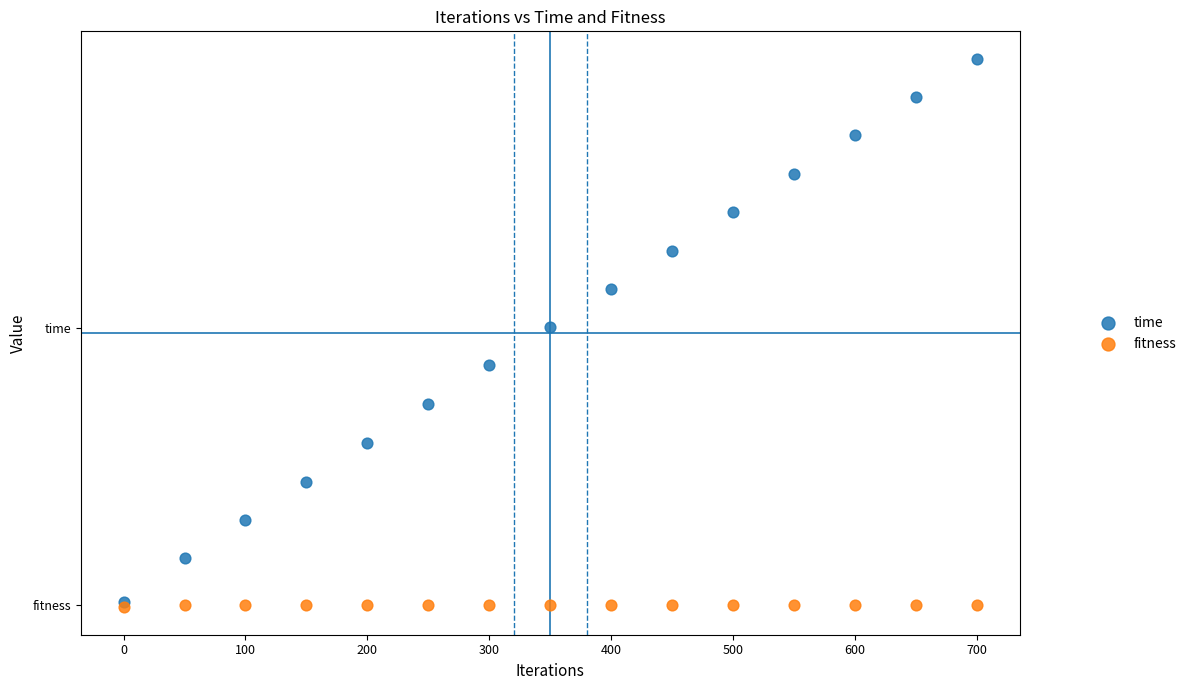

What are all the series names shown in the legend?

time, fitness